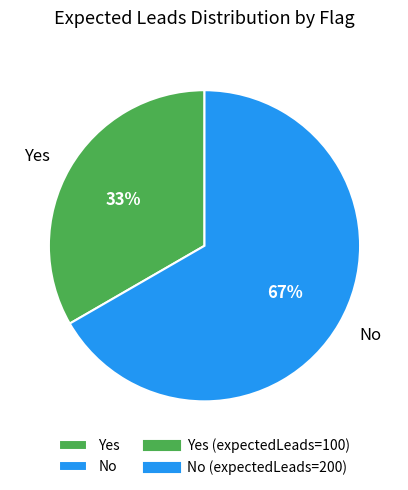

To the nearest percent, what is the combined percentage of Yes and No?

100%